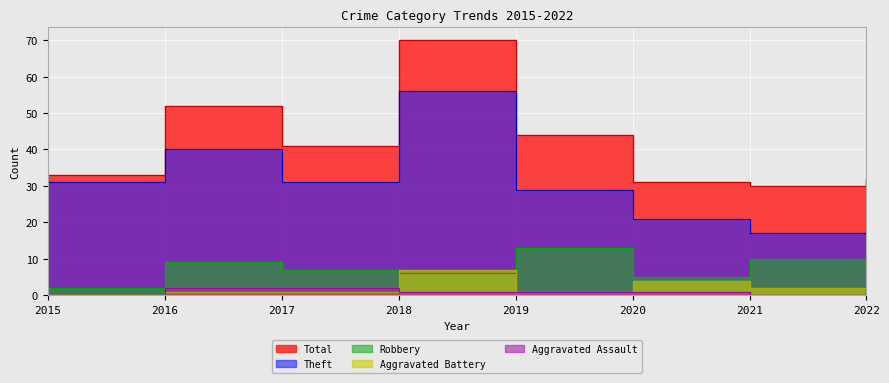

At which label does Total first exceed 41?

2016